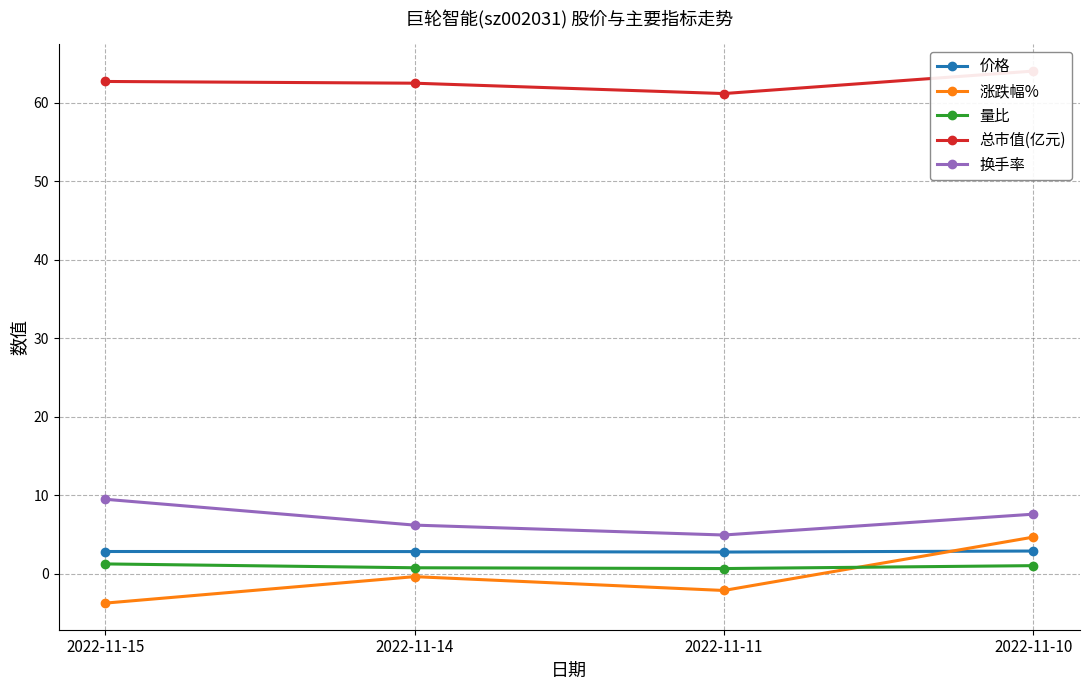

True or false: 换手率 and 涨跌幅% intersect in this chart.

False